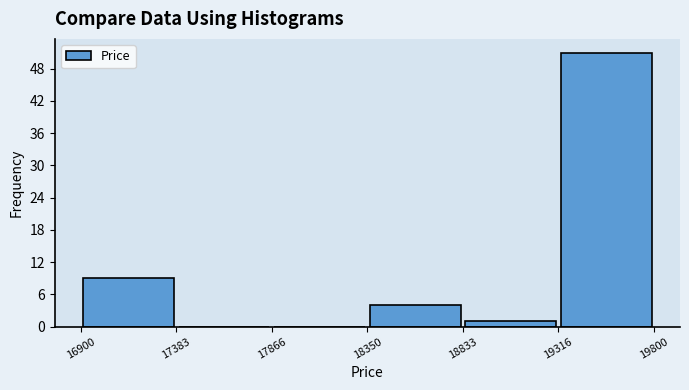

Reading left to right, list every bar in this chart as the range it spans on the x-axis followed by its height. The values are not printed on the chart, so give them approximately, as read against the axis.

16900 to 17383: 9
17383 to 17866: 0
17866 to 18350: 0
18350 to 18833: 4
18833 to 19316: 1
19316 to 19800: 51